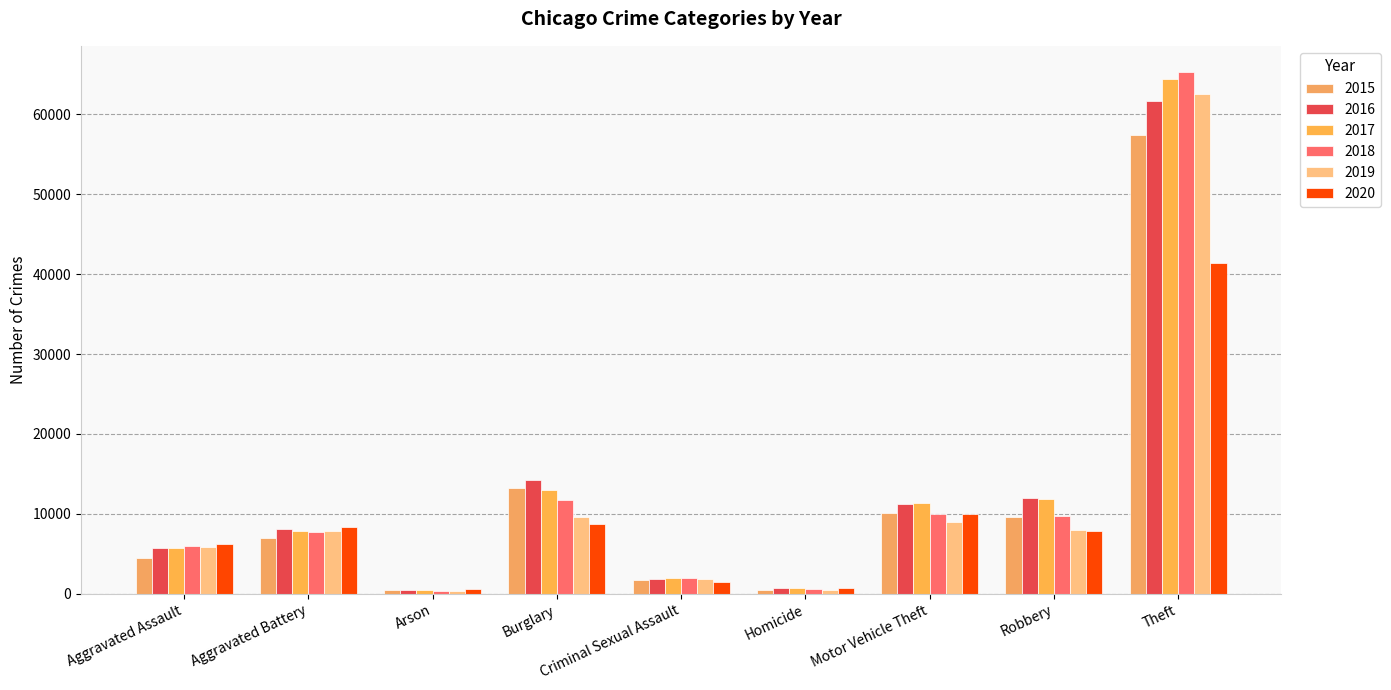

Is it true that 2017 equals 672 at Homicide?

True